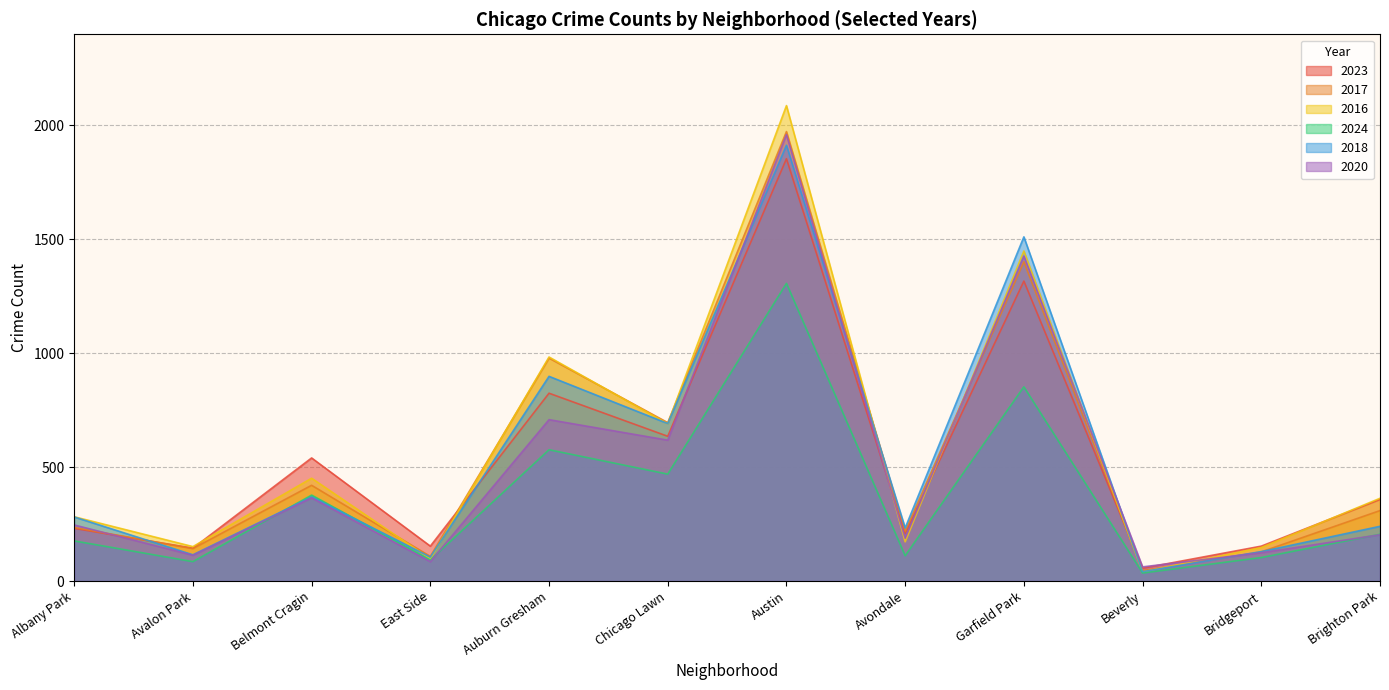

At how many categories does at least one series exceed 666?

4